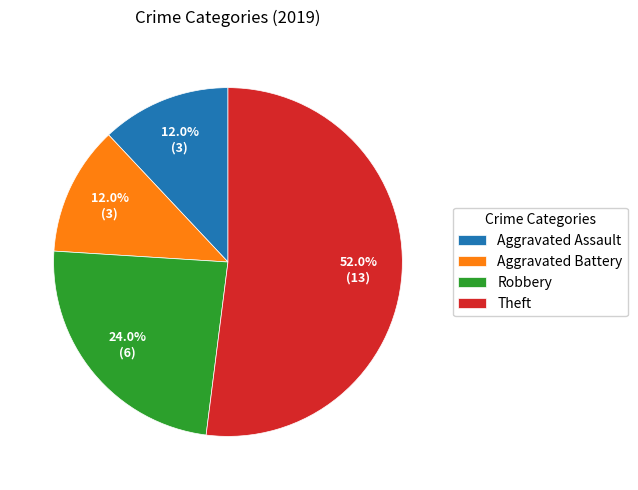

Which slice is the largest?

Theft